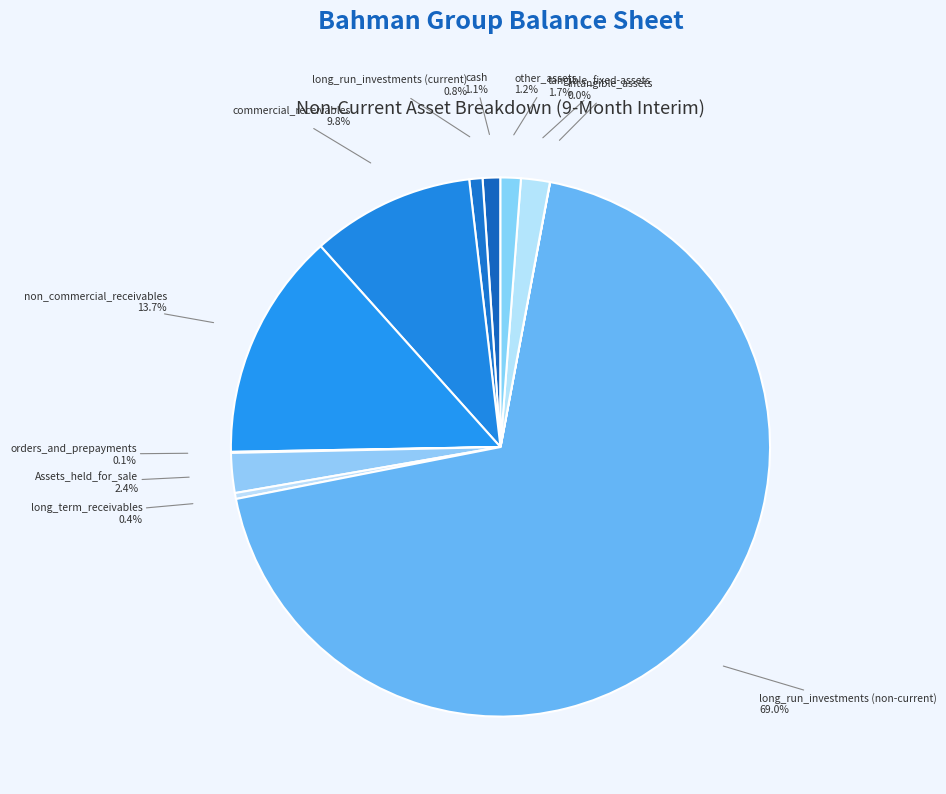

Is there any slice that represents more than half of the pie?

Yes